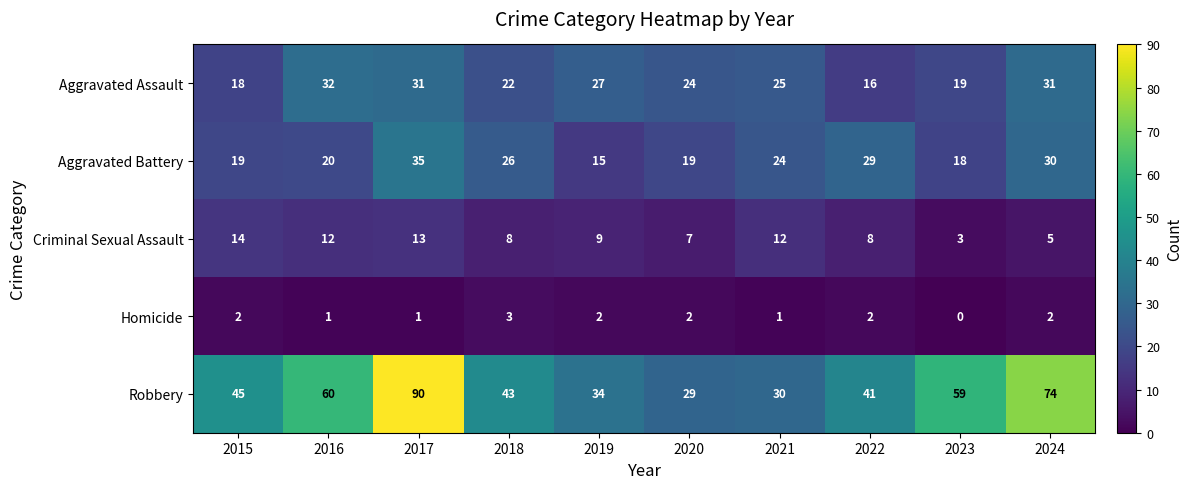

Rank the categories by Robbery value from lowest to highest.

2020, 2021, 2019, 2022, 2018, 2015, 2023, 2016, 2024, 2017